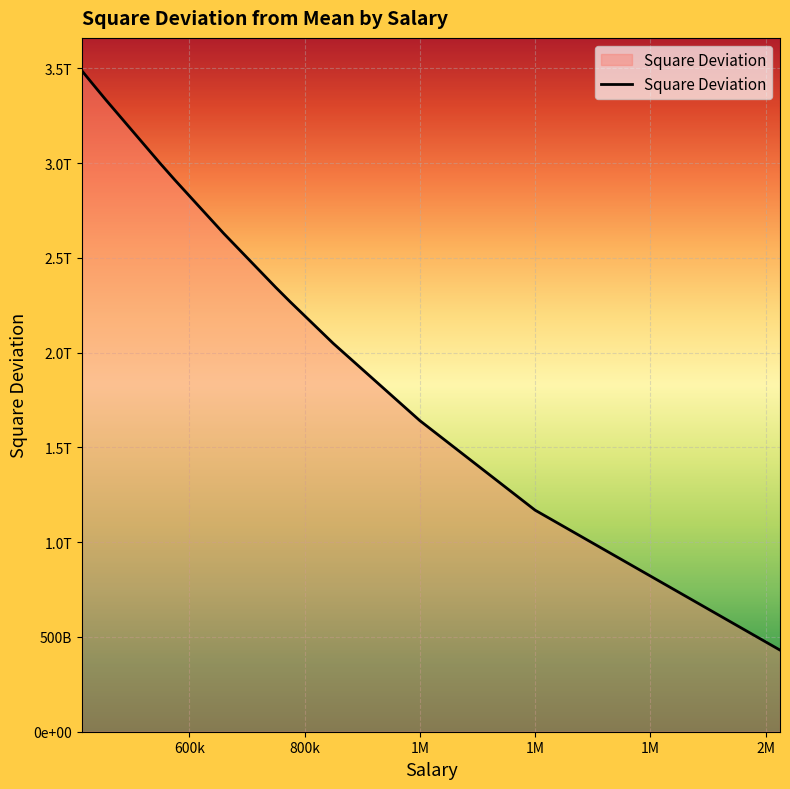

True or false: there are more than 0 points higher than both neighbors.

False